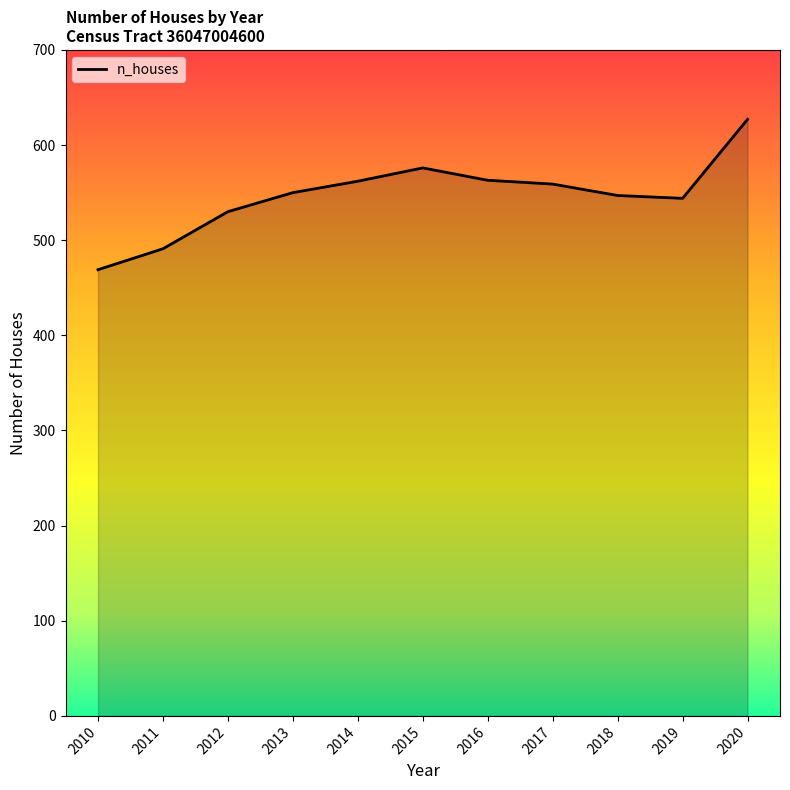

What is the smallest value displayed?

469